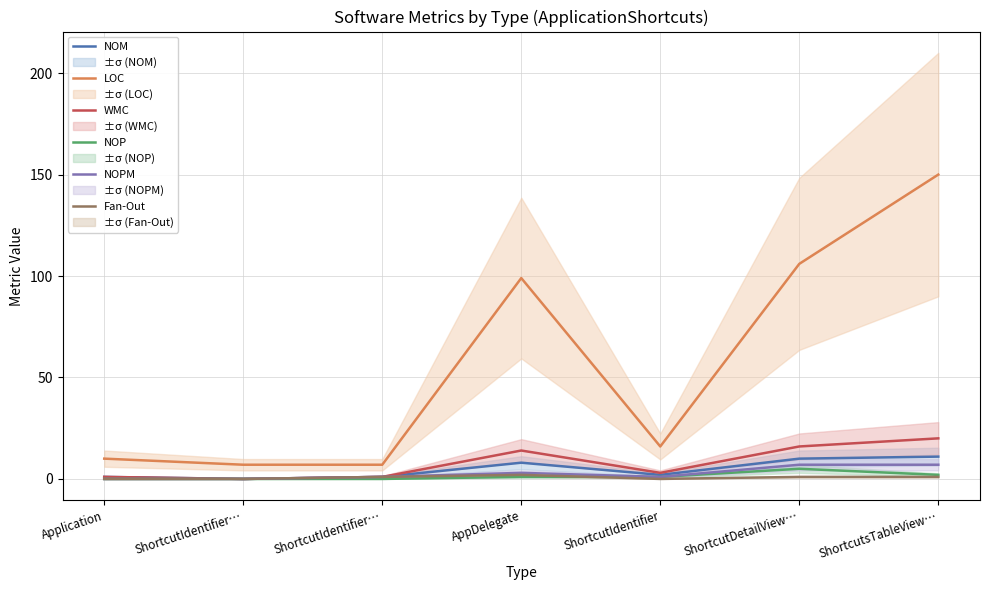

What is the value of the Fan-Out point at the 4th from the left?

2